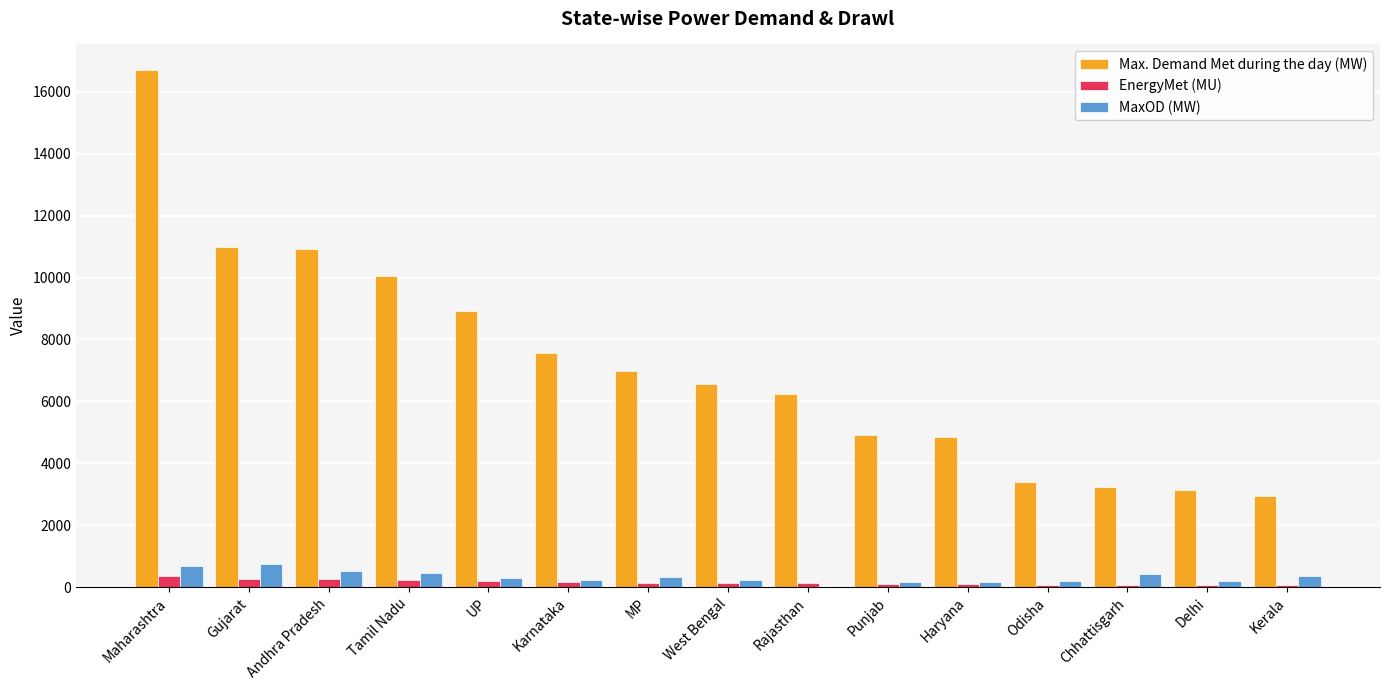

Is the value of Max. Demand Met during the day (MW) at Odisha greater than the value of MaxOD (MW) at Maharashtra?

Yes